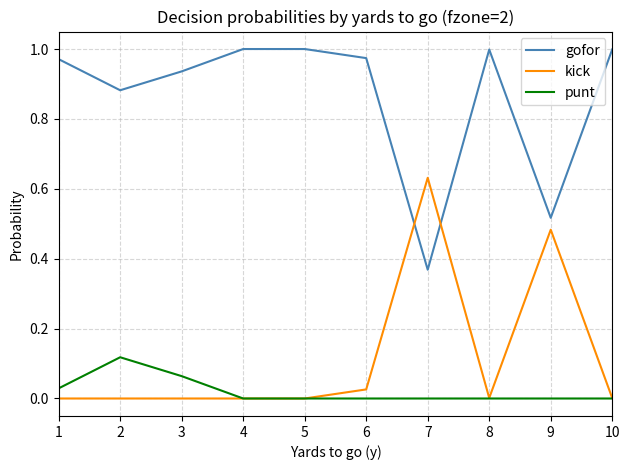

Which series ends up on top after the final intersection of gofor and kick?

gofor